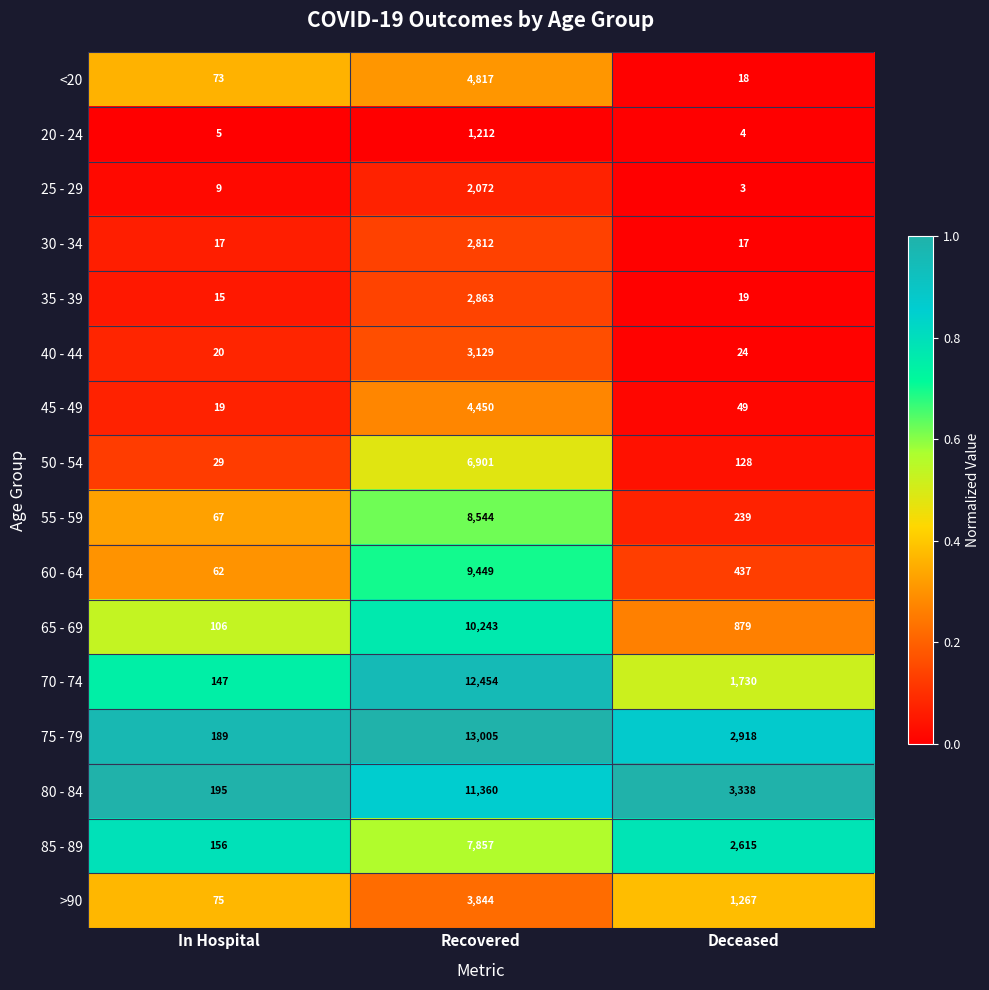

What is the maximum value for 80 - 84?

11360